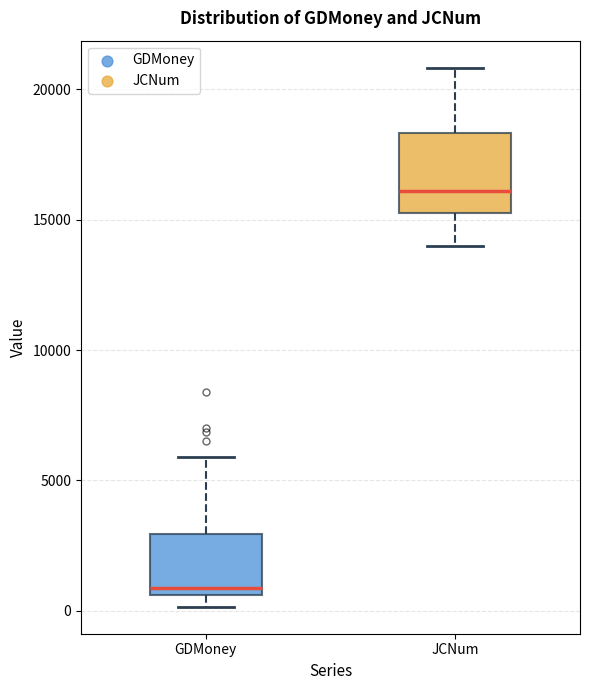

Where does the upper whisker of the box for GDMoney end on the y-axis? The values are not printed on the chart, so give them approximately, as read against the axis.

6000